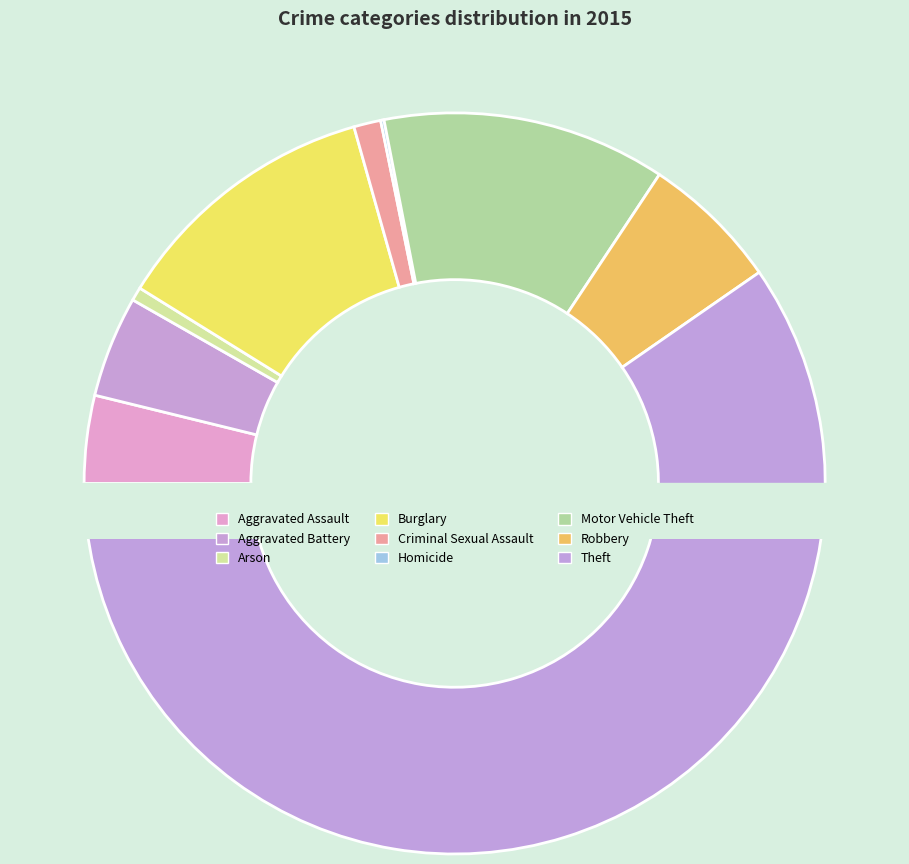

Is there a majority slice in this chart?

Yes